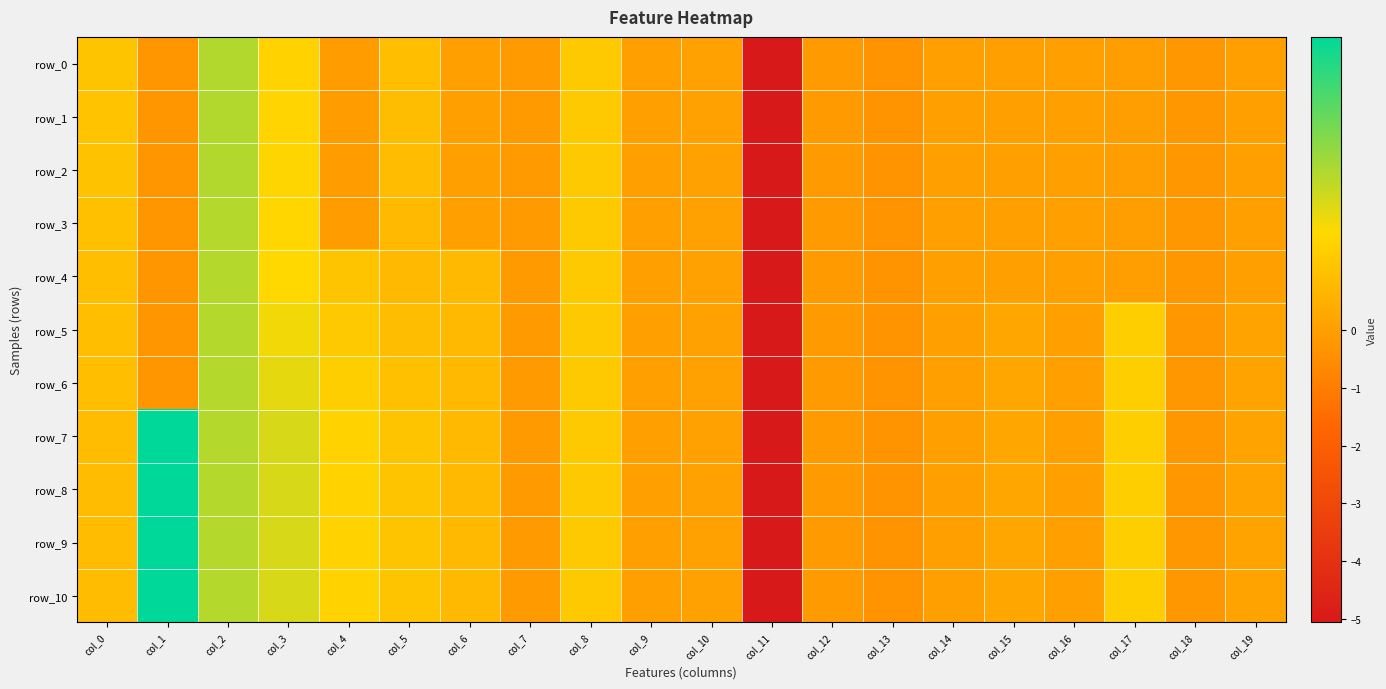

How many values in row_3 are below zero?

13